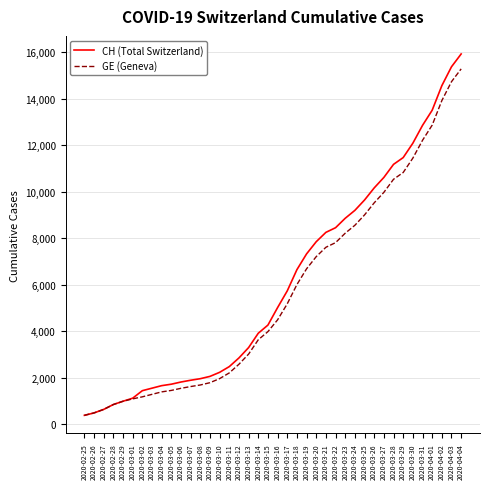

What is the lowest value of the CH (Total Switzerland) series?

375